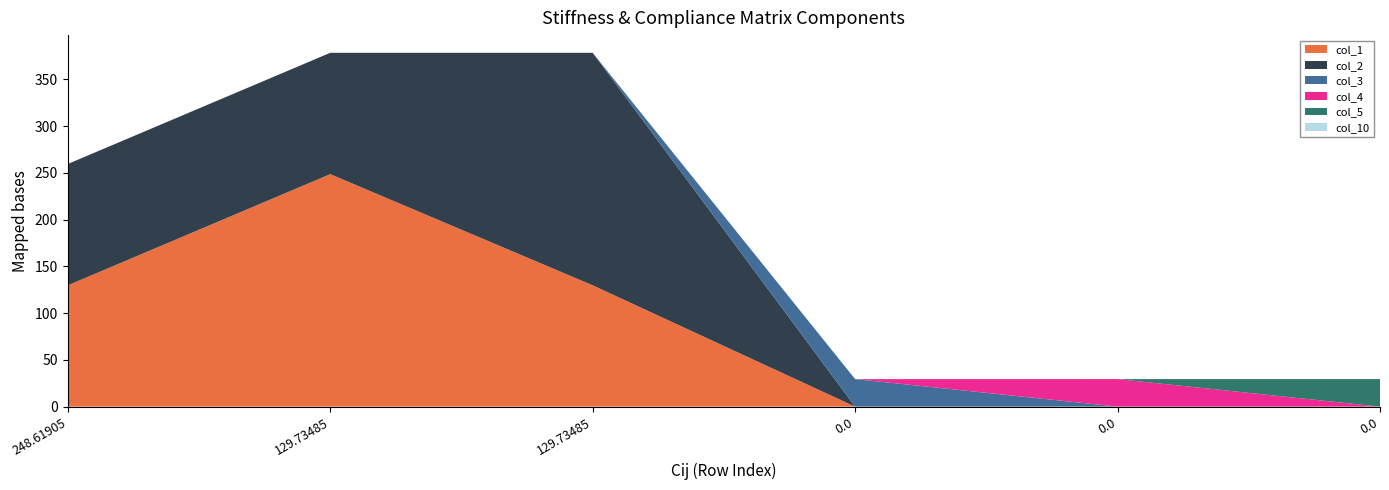

Reading left to right, what are all the values shown in this chart?

col_1: 129.7	248.6	129.7	0.0	0.0	0.0
col_2: 129.7	129.7	248.6	0.0	0.0	0.0
col_3: 0.0	0.0	0.0	29.4	0.0	0.0
col_4: 0.0	0.0	0.0	0.0	29.4	0.0
col_5: 0.0	0.0	0.0	0.0	0.0	29.4
col_10: 0.0	0.0	0.0	0.0	0.0	0.0